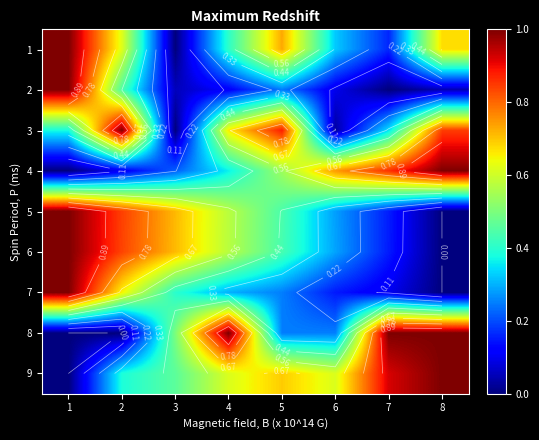

The value of 9 at 2 is 0.4. True or false?

True